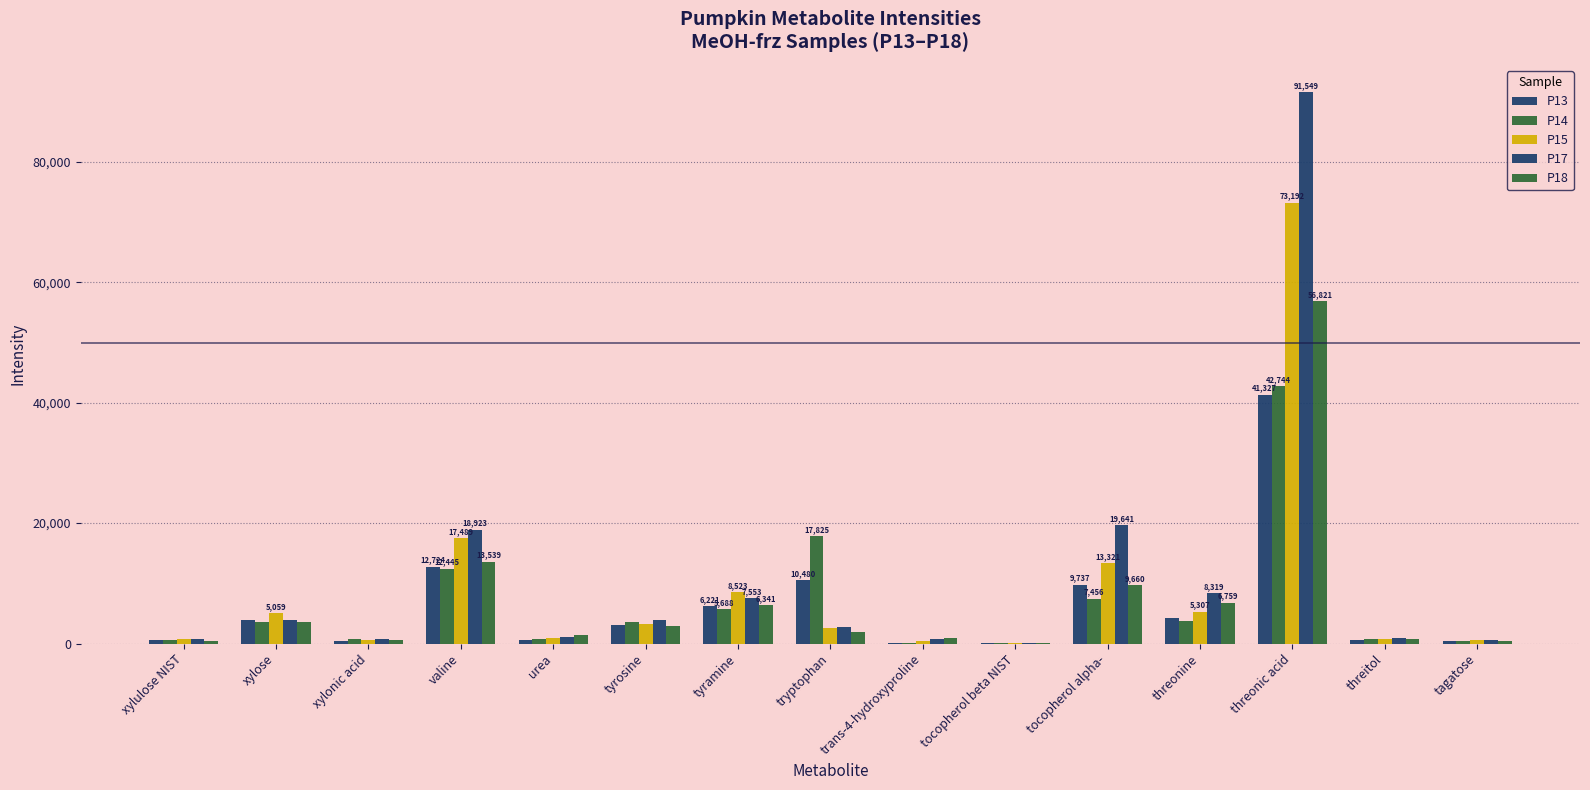

What is the total value across all series at tocopherol beta NIST?

657